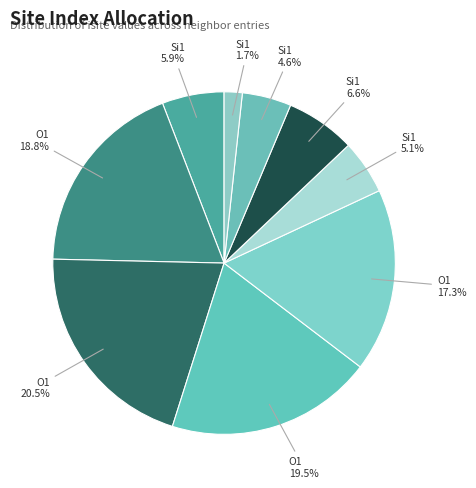

Count the number of slices in the pie.

9